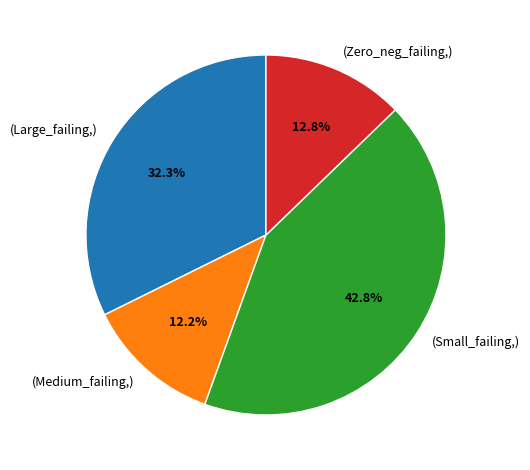

Approximately how many times larger is the value at (Medium_failing,) compared to (Large_failing,)?

0.4